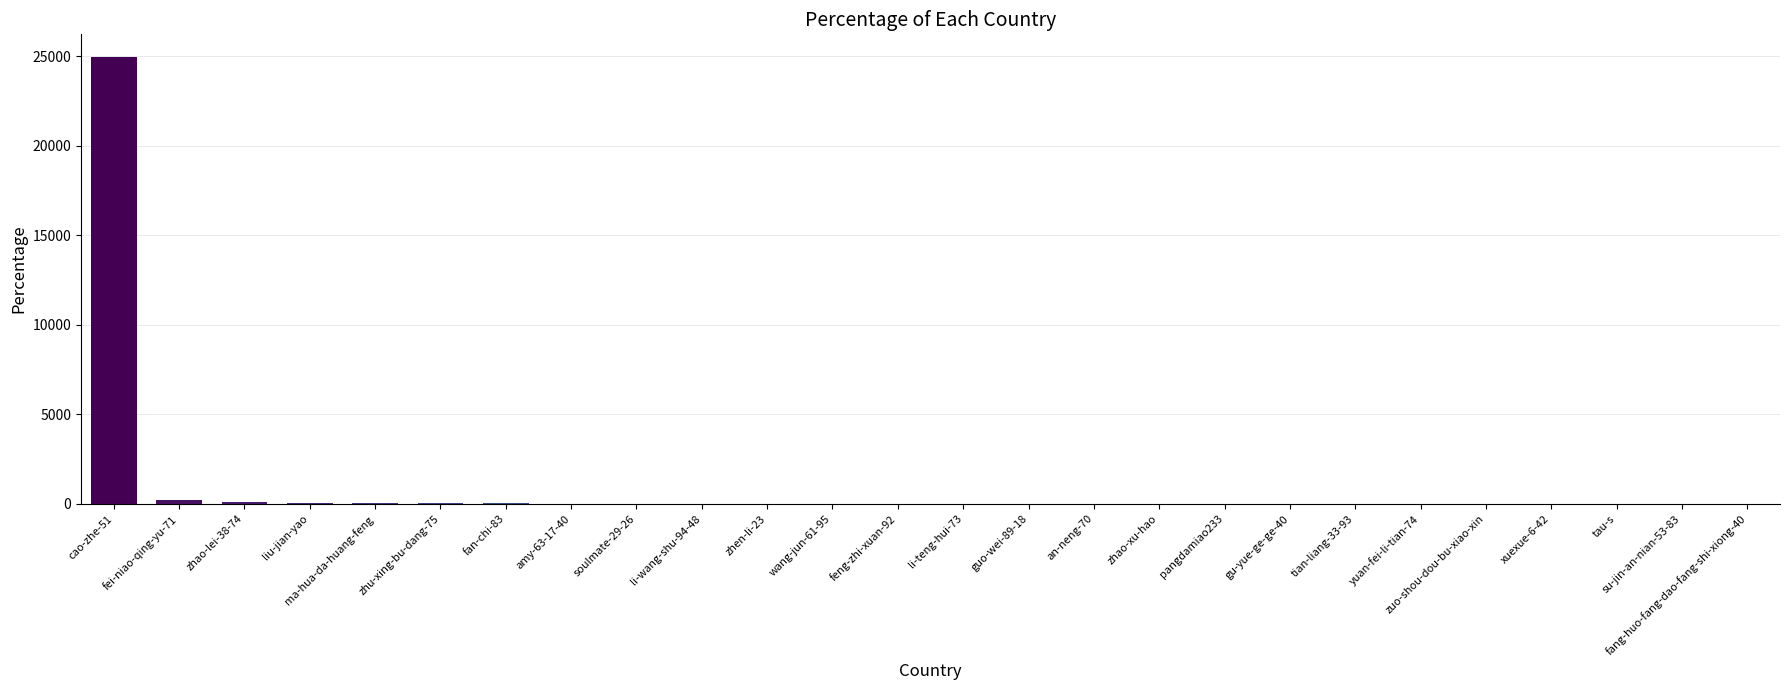

Where does the data first go above 11?

cao-zhe-51